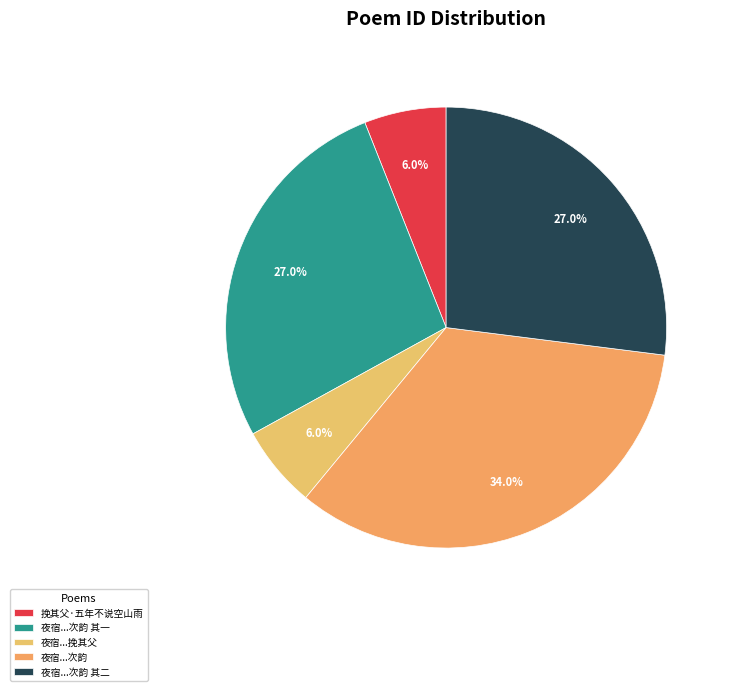

Count the number of slices in the pie.

5